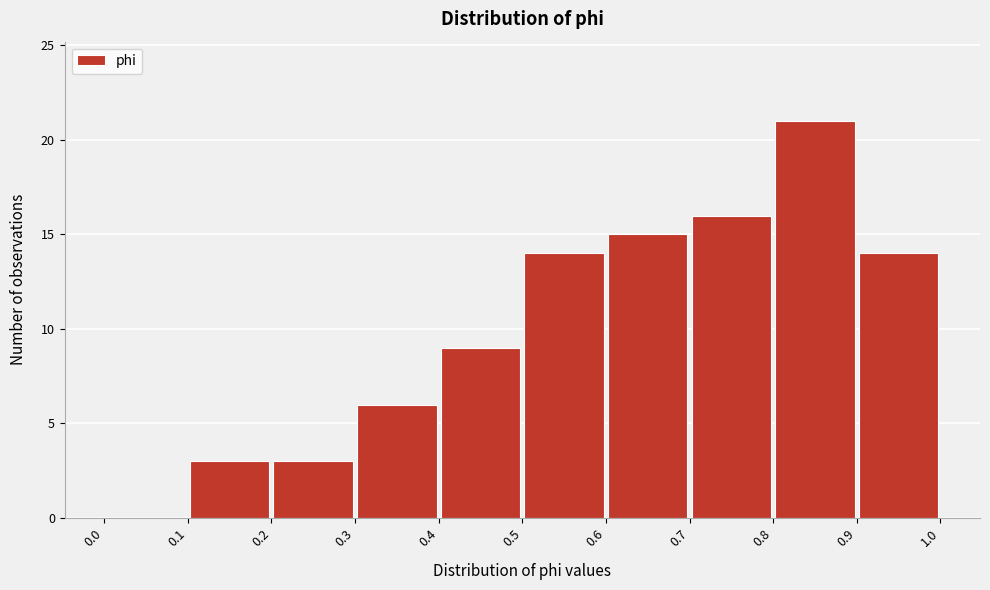

Reading left to right, transcribe this chart: for each bar, give the range it covers on the x-axis and its height. The values are not printed on the chart, so give them approximately, as read against the axis.

0.0 to 0.1: 0
0.1 to 0.2: 3
0.2 to 0.3: 3
0.3 to 0.4: 6
0.4 to 0.5: 9
0.5 to 0.6: 14
0.6 to 0.7: 15
0.7 to 0.8: 16
0.8 to 0.9: 21
0.9 to 1.0: 14